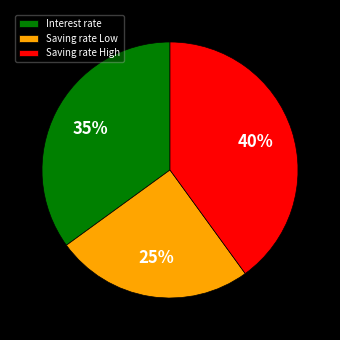

Is there a majority slice in this chart?

No